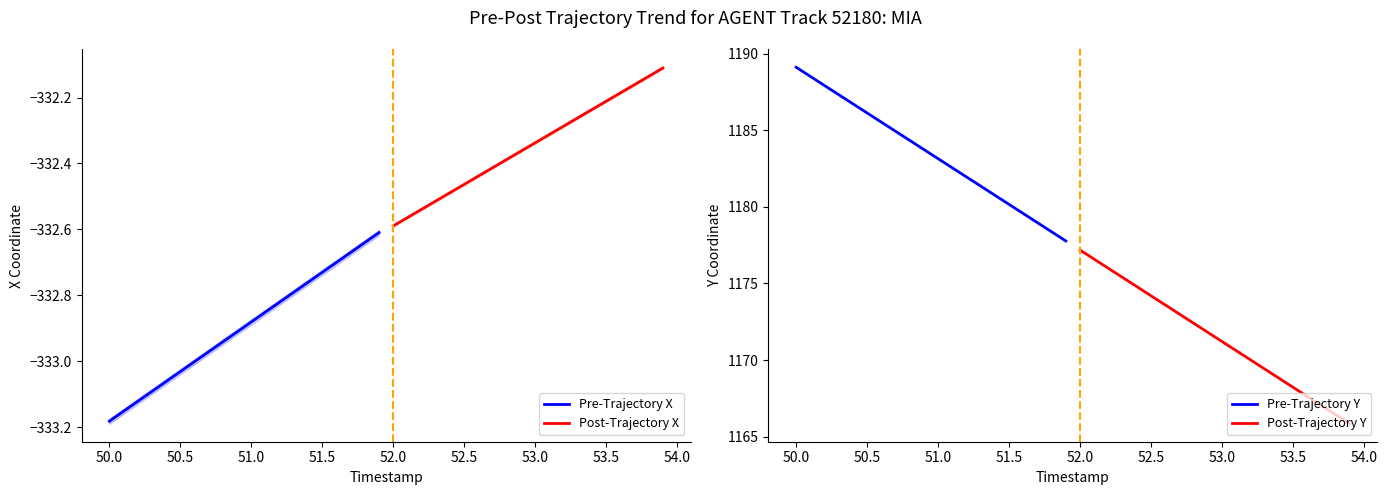

True or false: Post-Trajectory Y and Post-Trajectory X cross at least once.

False